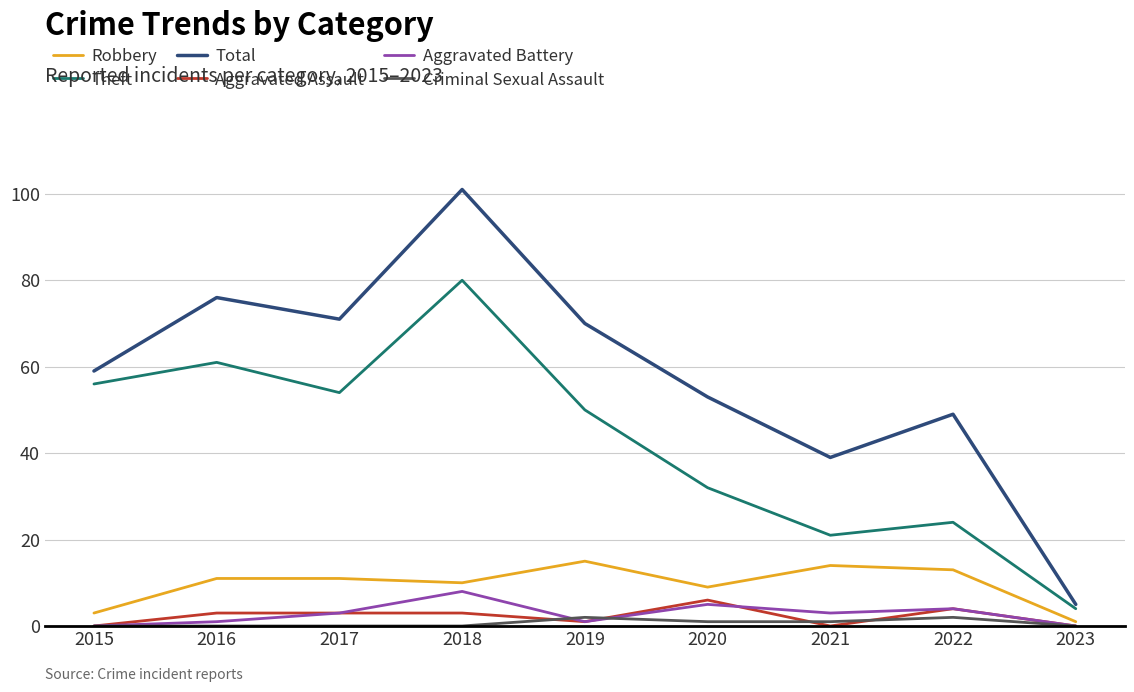

Reading right to left, extract all data points from this chart.

Robbery: 1	13	14	9	15	10	11	11	3
Theft: 4	24	21	32	50	80	54	61	56
Total: 5	49	39	53	70	101	71	76	59
Aggravated Assault: 0	4	0	6	1	3	3	3	0
Aggravated Battery: 0	4	3	5	1	8	3	1	0
Criminal Sexual Assault: 0	2	1	1	2	0	0	0	0